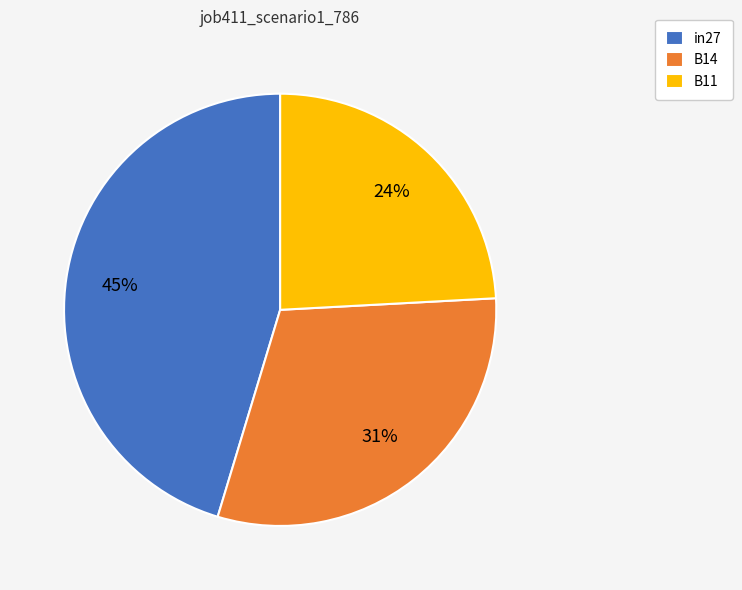

To the nearest percent, what is the combined percentage of B14 and in27?

76%